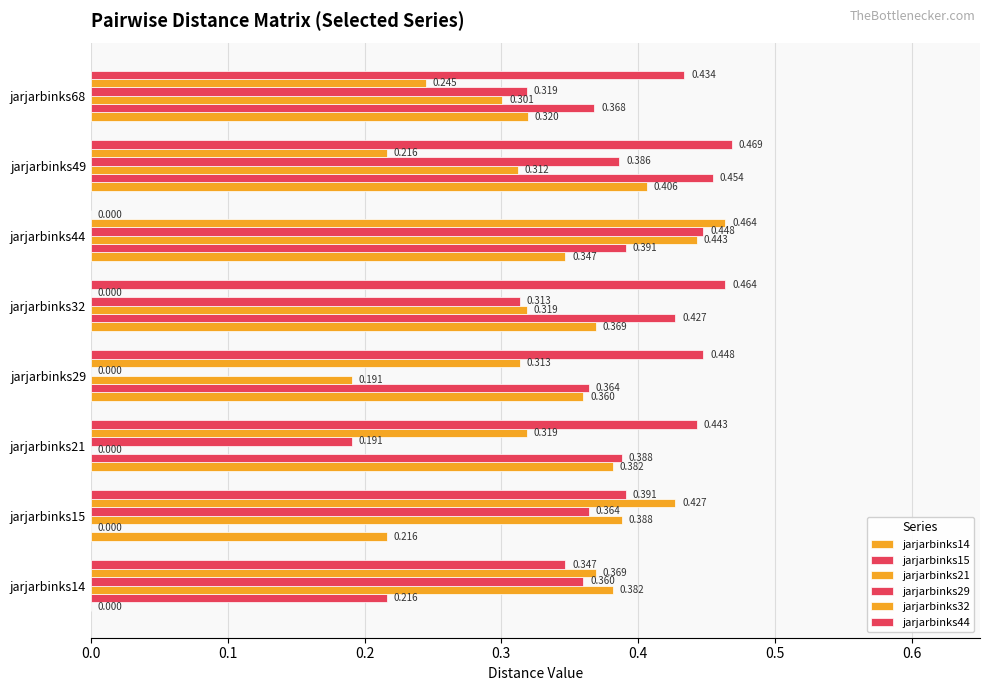

How many data points in jarjarbinks44 are above 0?

7